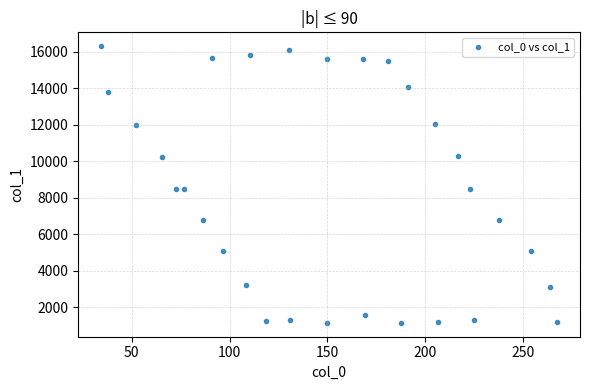

What is the range of X values (max minus min)?

233.4